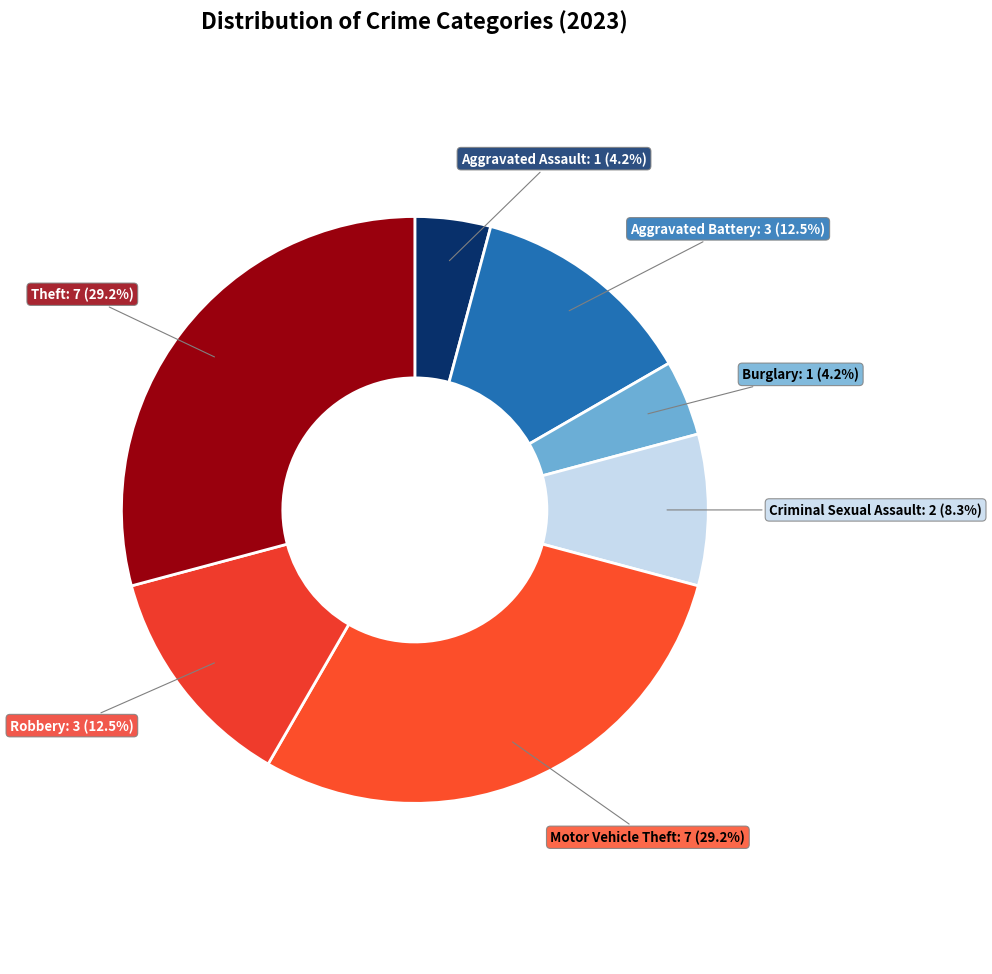

Between Robbery and Criminal Sexual Assault, which is larger?

Robbery